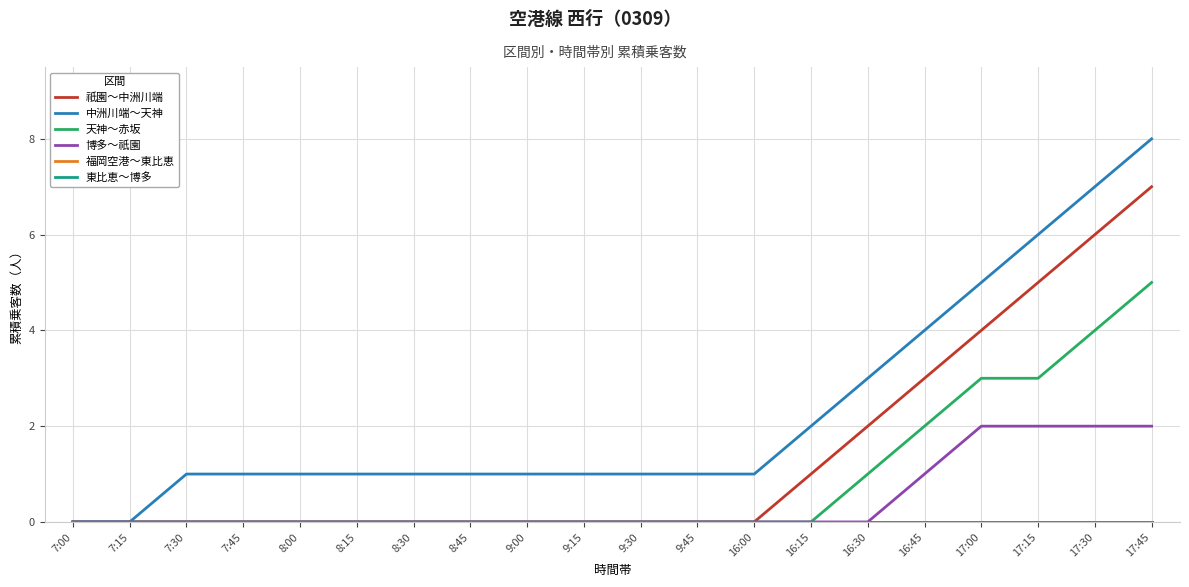

Does the chart have visible grid lines?

Yes